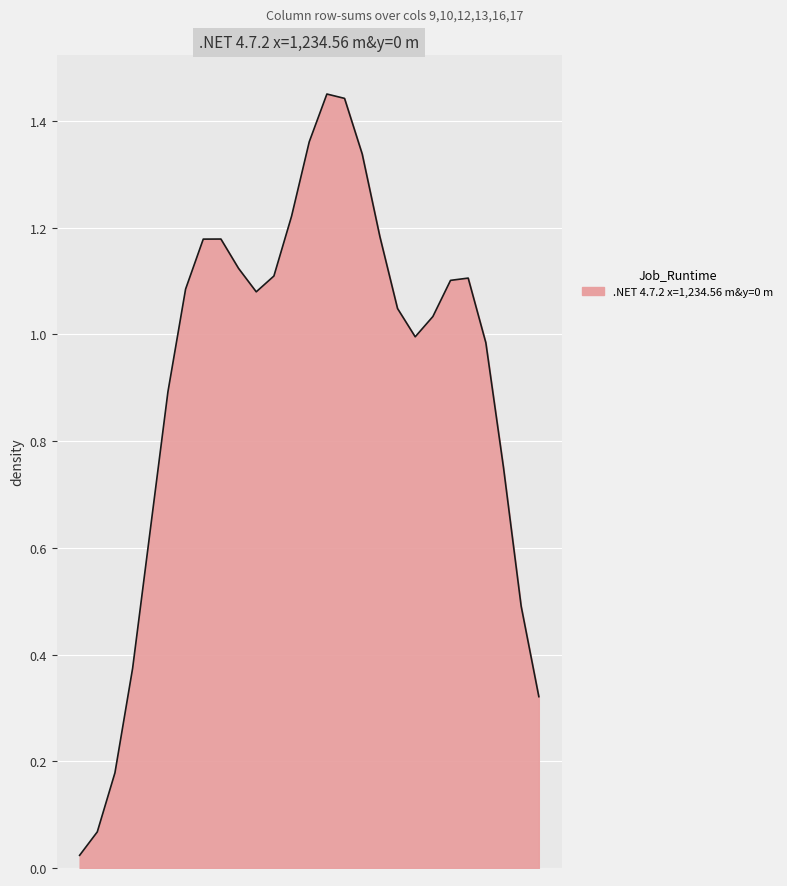

Does the chart have visible grid lines?

Yes